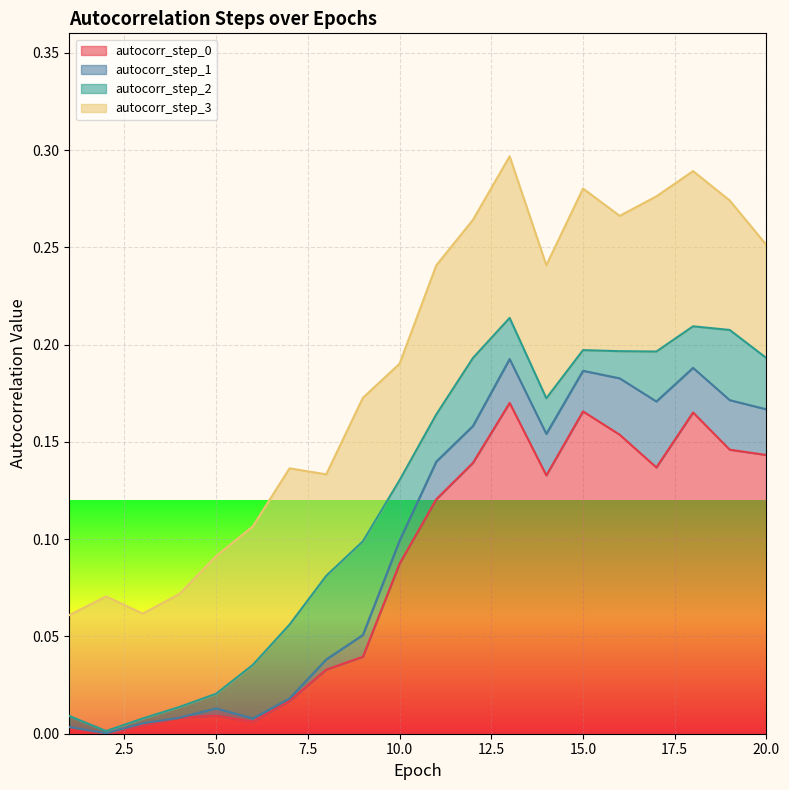

What is the maximum value shown in the chart?

0.2